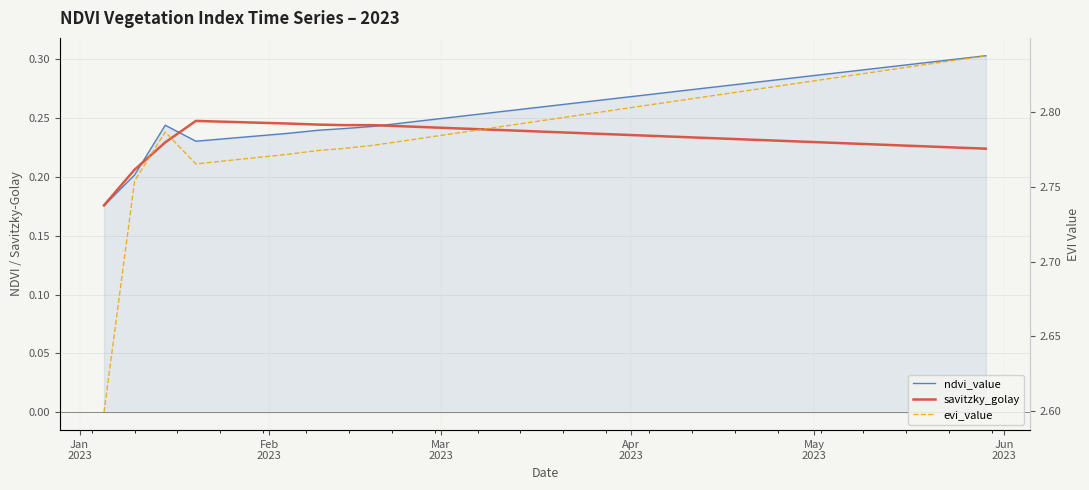

What is the lowest value of the evi_value series?

2.6